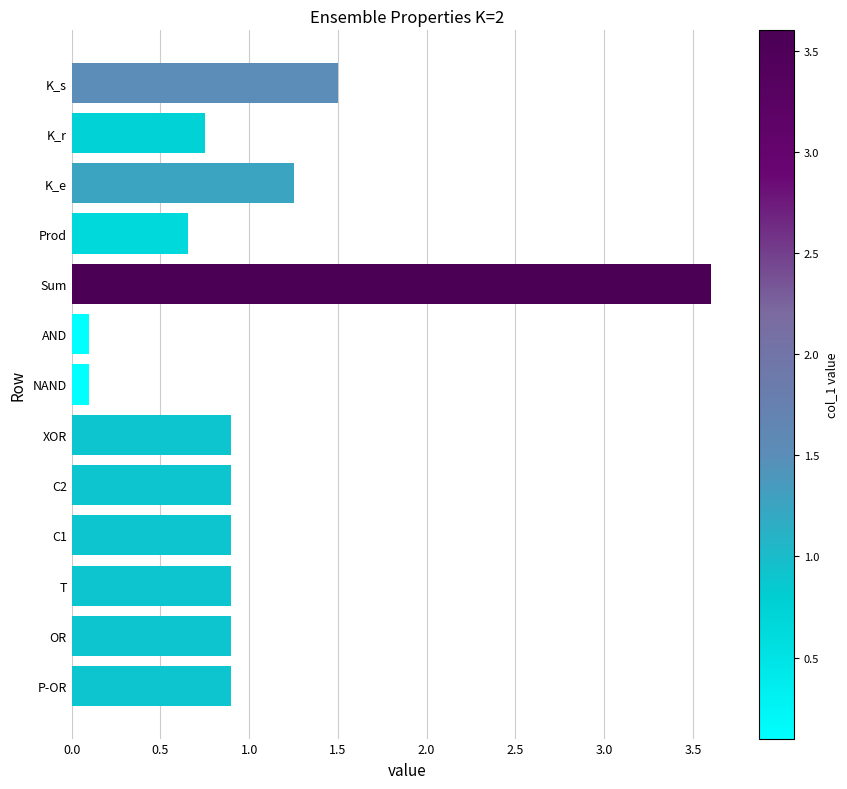

What is the sum of all values?

13.4